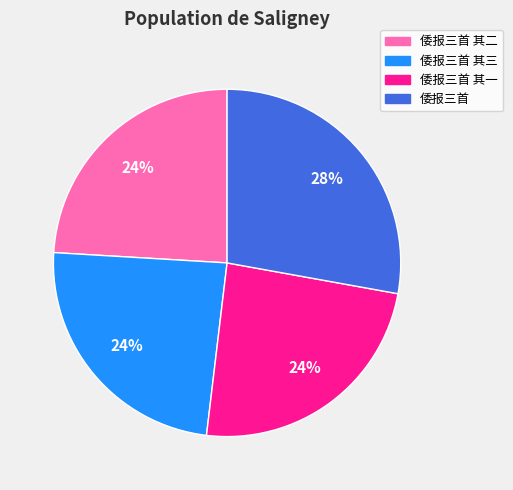

How many segments does this pie chart have?

4